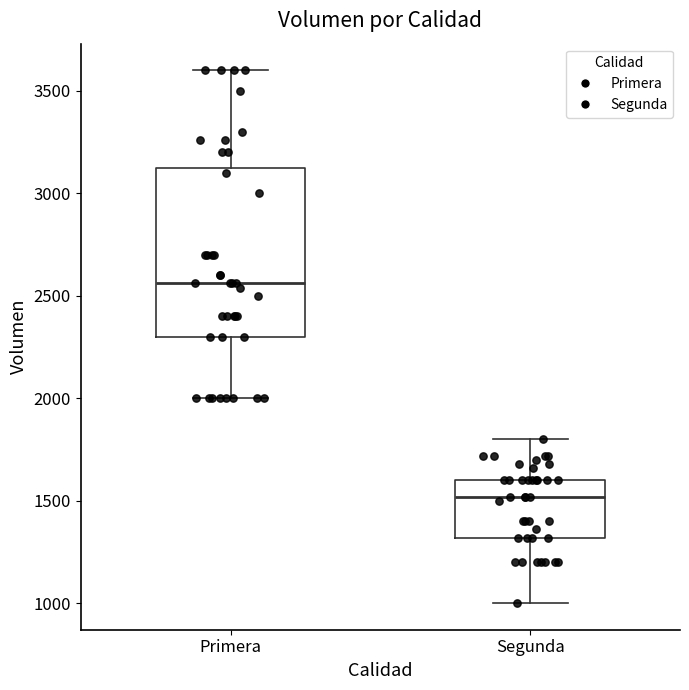

Which box has the highest median line?

Primera